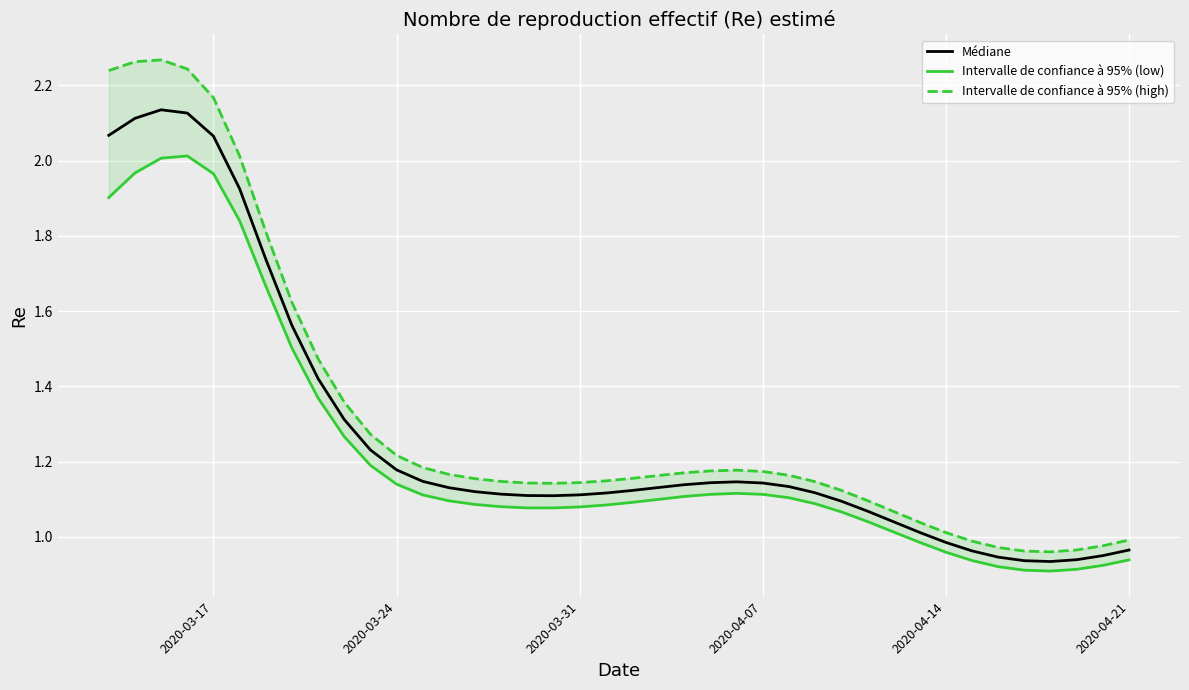

True or false: Médiane has a value of 1.9 at 2020-04-07.

False